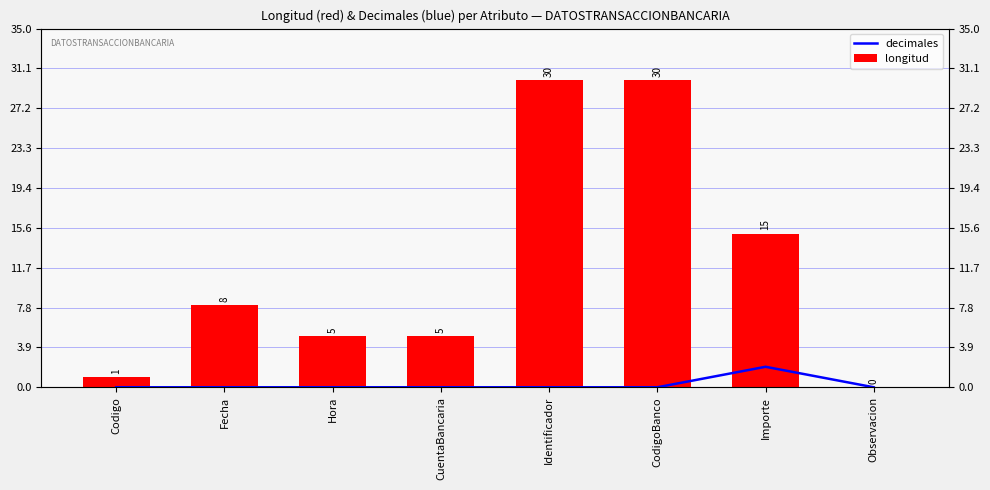

What are all the series names shown in the legend?

decimales, longitud